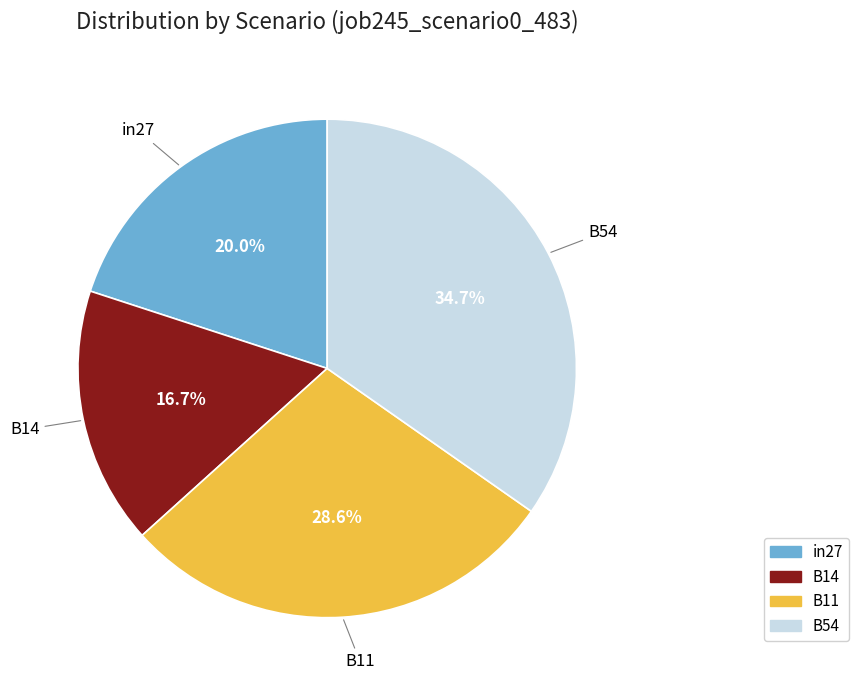

Is there a majority slice in this chart?

No